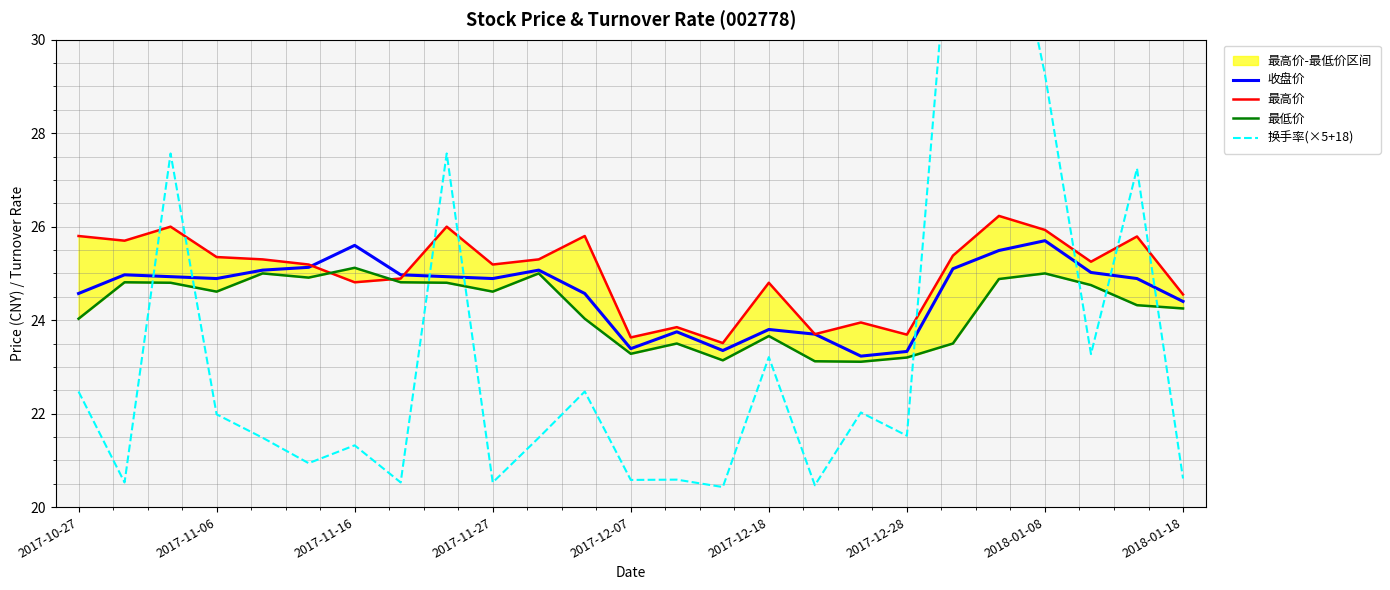

True or false: 收盘价 has a value of 33.6 at 2017-11-27.

False